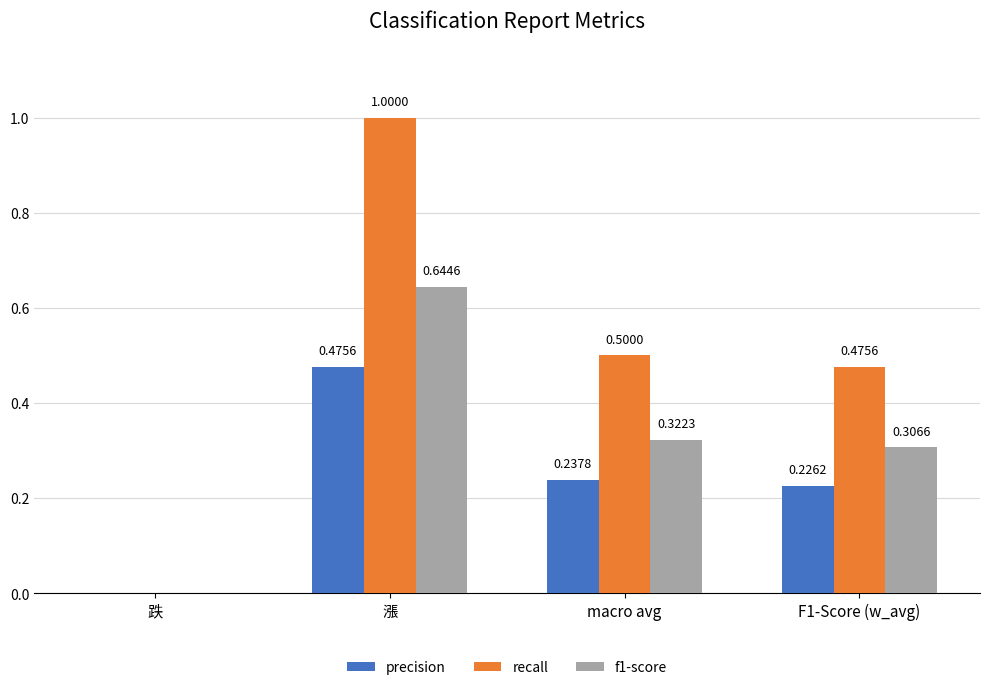

Which category has the highest value in the precision series?

漲